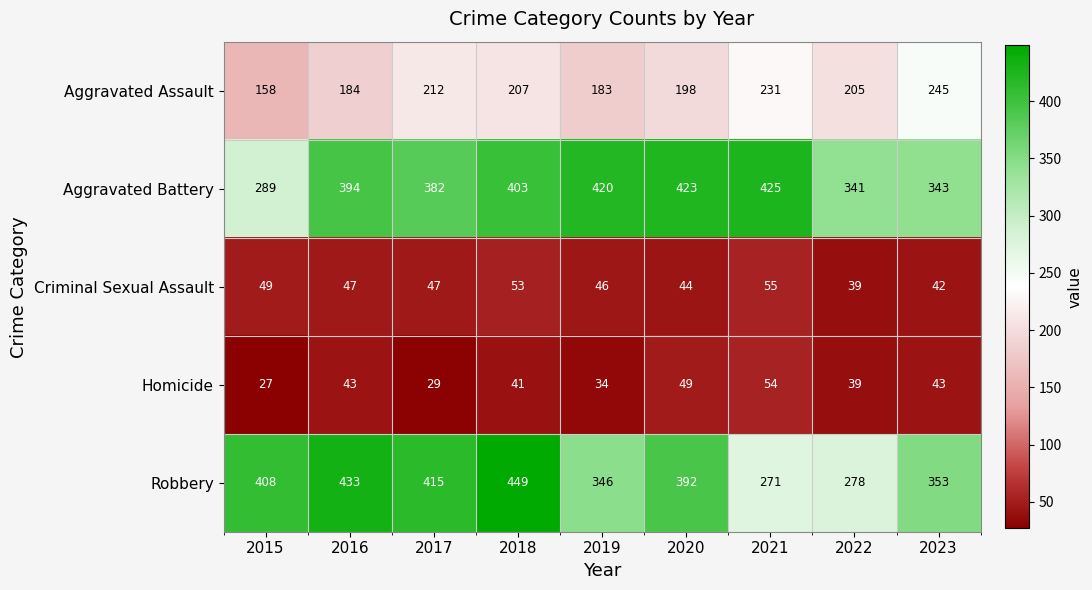

At how many categories does at least one series exceed 255?

9